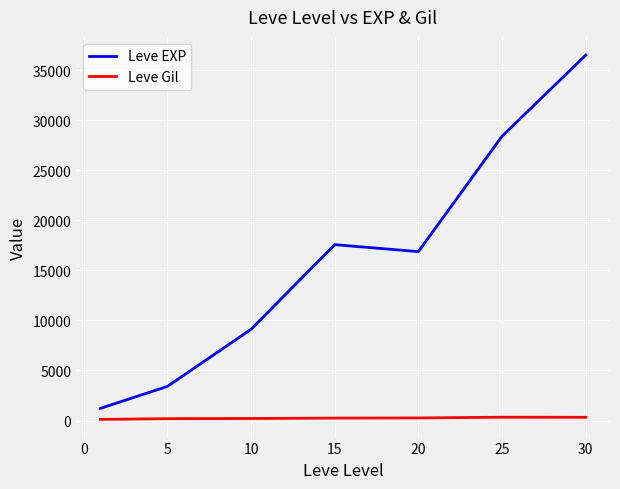

At how many categories does at least one series exceed 3021?

6